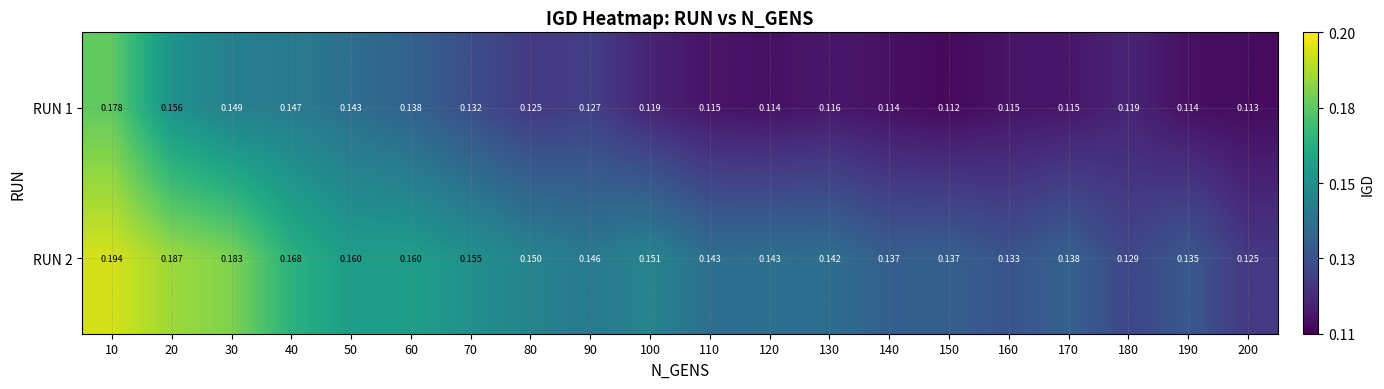

Rank the series at 50 from lowest to highest value.

RUN 1, RUN 2